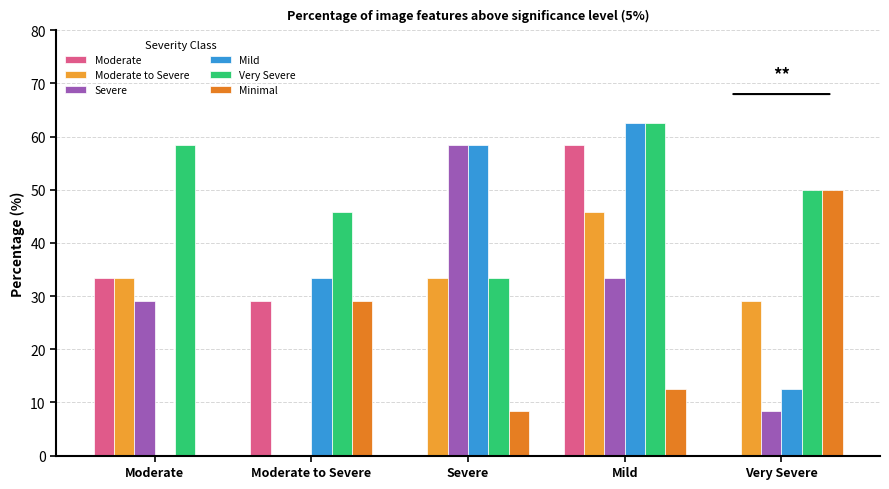

How many positive values does the Severe series have?

4